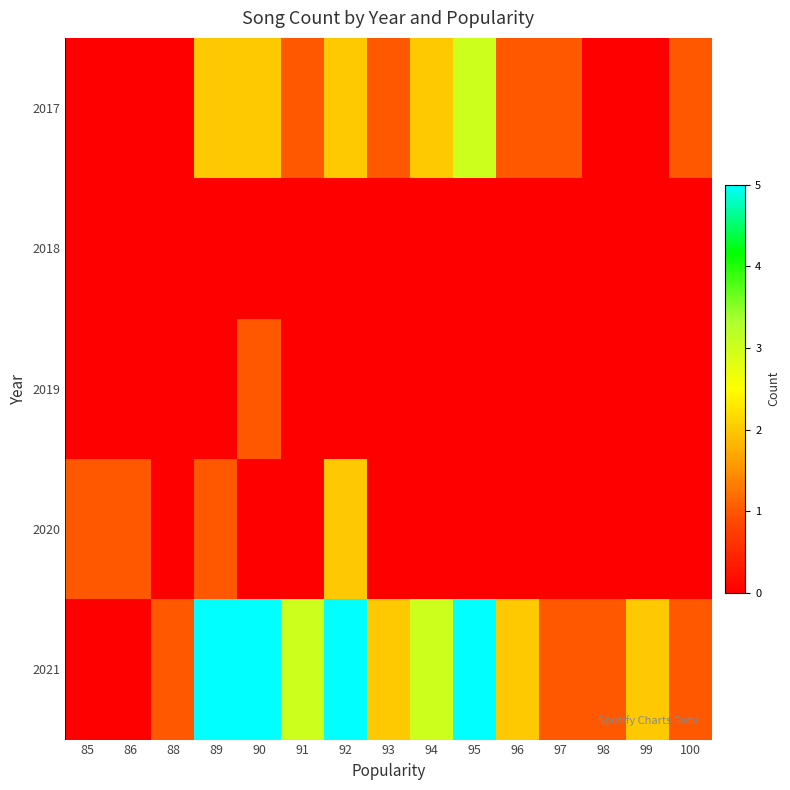

Which label corresponds to the largest value in the chart?

89